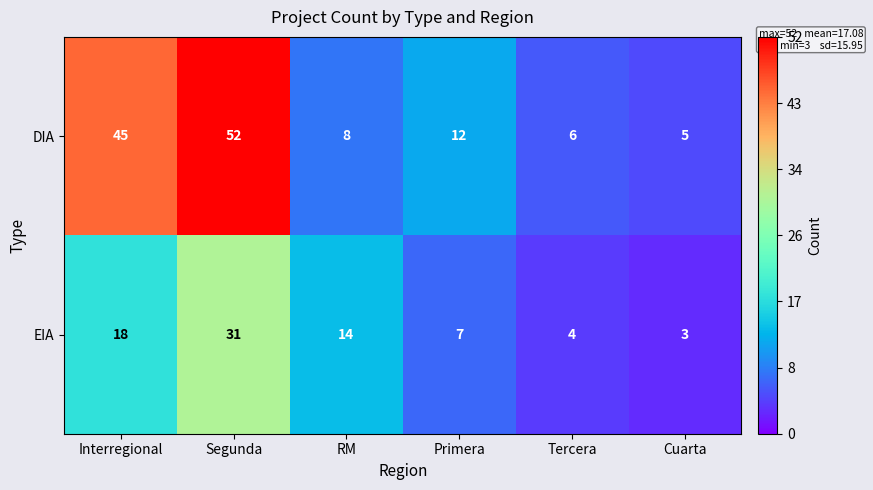

What is the difference between the second highest and second lowest values in the EIA series?

14